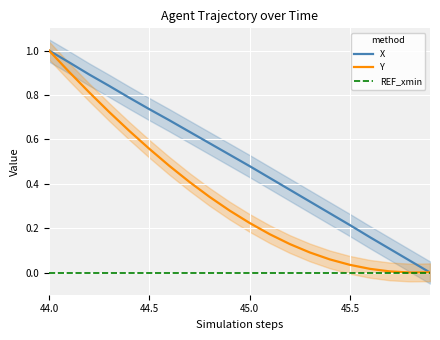

Is it true that X equals 1.3 at 44.0?

False